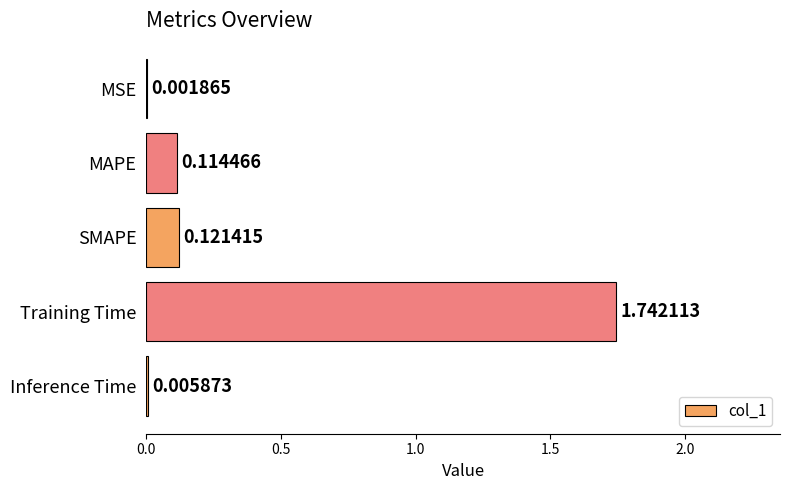

Which label corresponds to the largest value in the chart?

Training Time